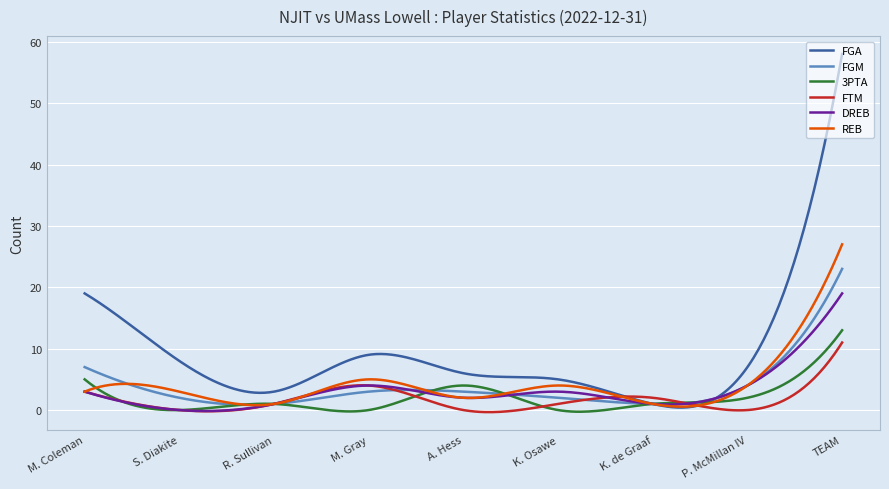

Which series has the largest total across all categories?

FGA